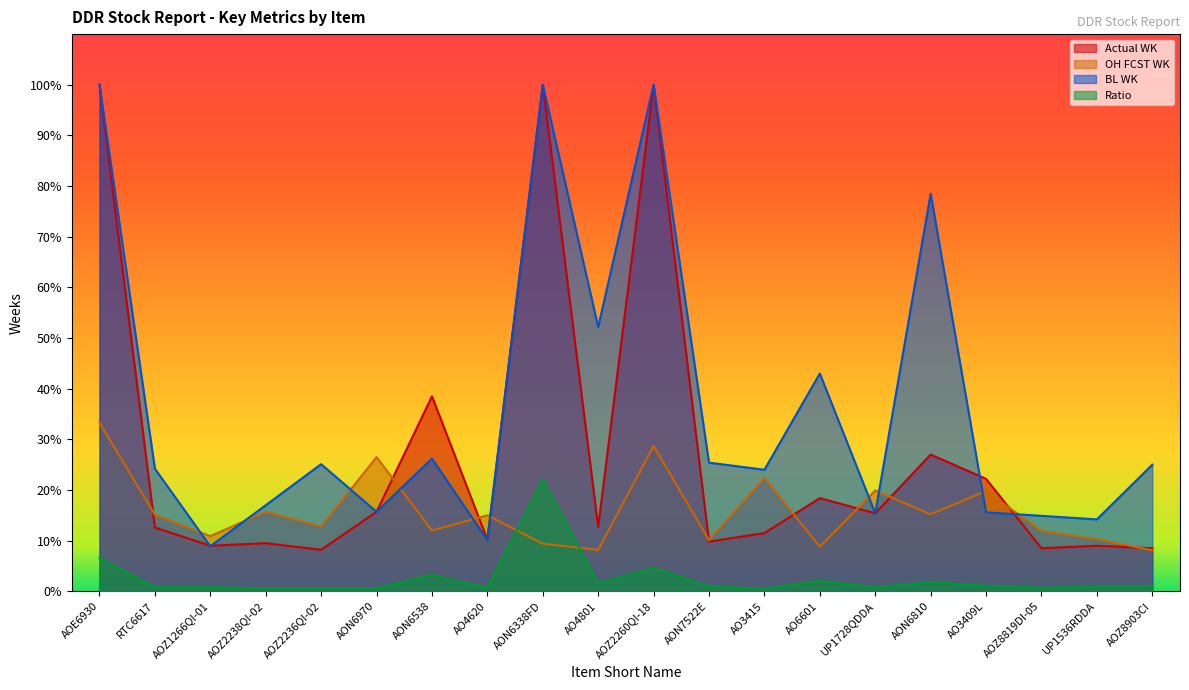

True or false: OH FCST WK has a value of 5.5 at AON6338FD.

False